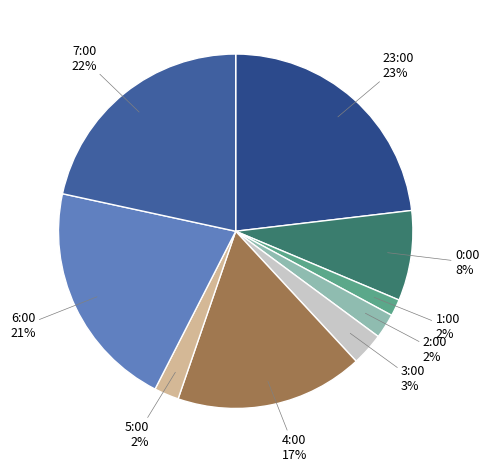

Do 2:00 2% and 3:00 3% together represent more than half of the pie?

No